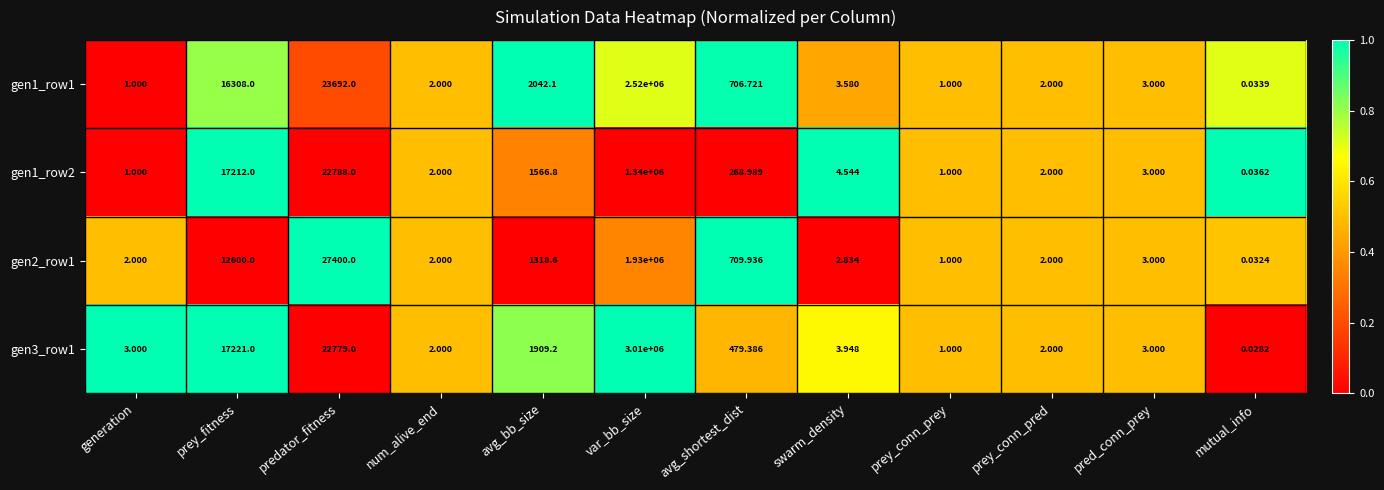

At how many categories does at least one series exceed 0?

12